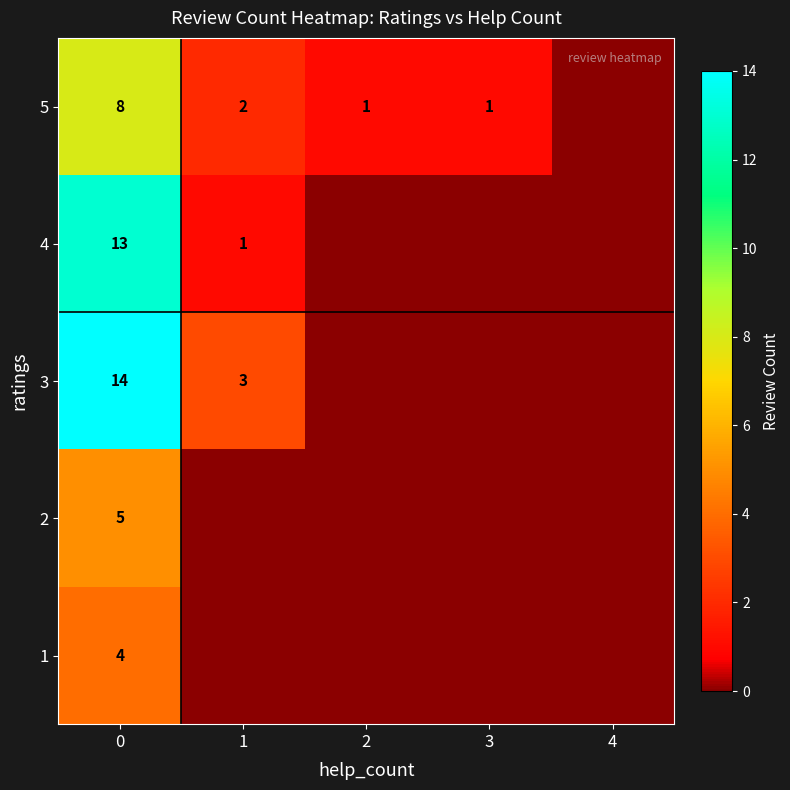

What is the difference between the 3 values at 0 and 1?

11